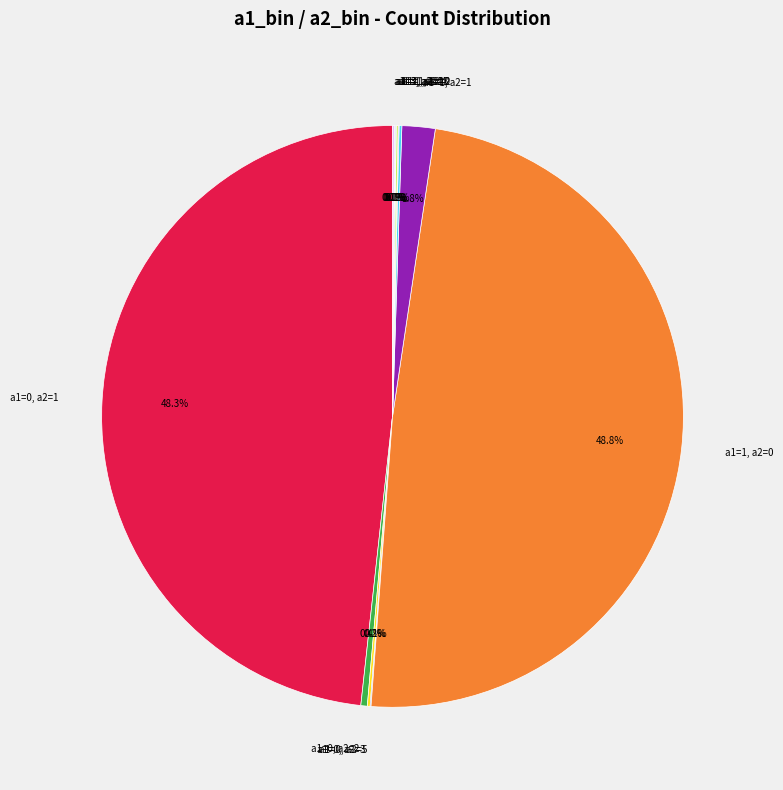

Which slice is the largest?

a1=1, a2=0